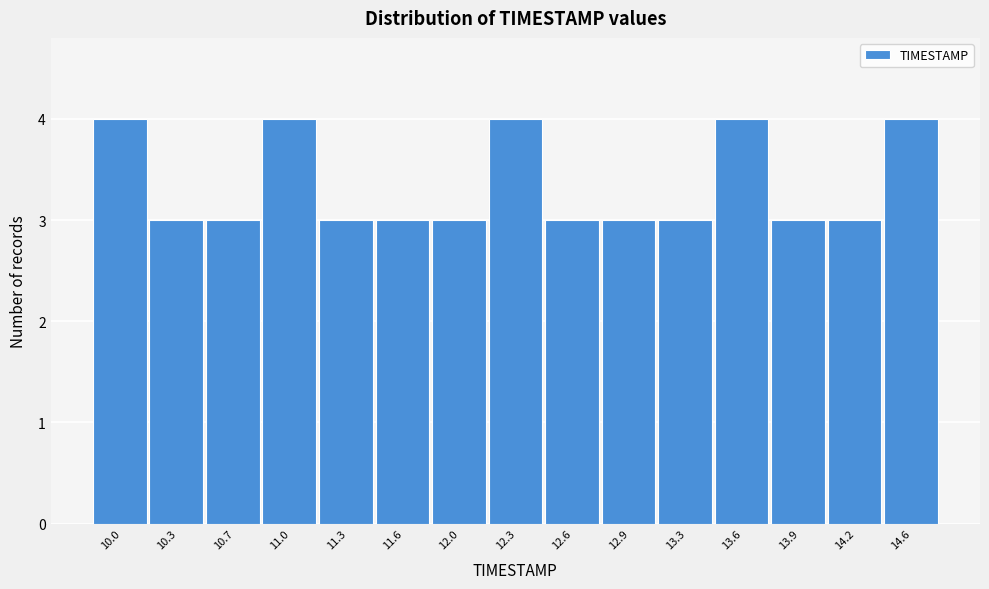

Reading right to left, what are all the values shown in this chart?

4	3	3	4	3	3	3	4	3	3	3	4	3	3	4